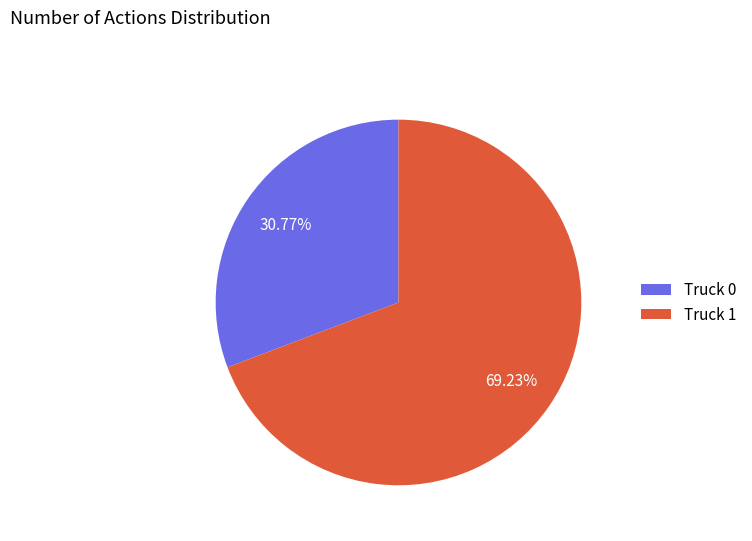

Count the number of slices in the pie.

2